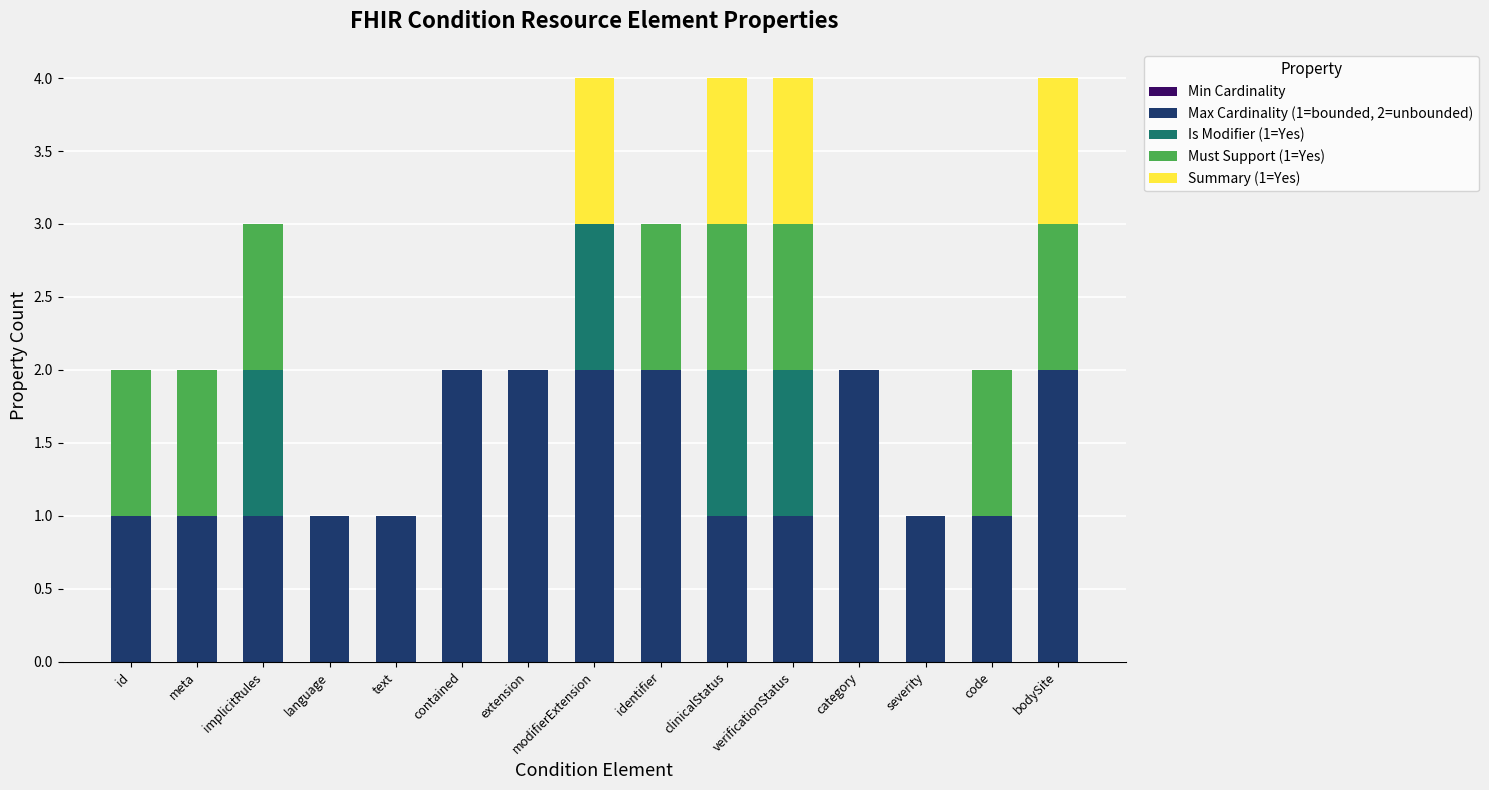

The Max Cardinality (1=bounded, 2=unbounded) series shows 3 at identifier. True or false?

False